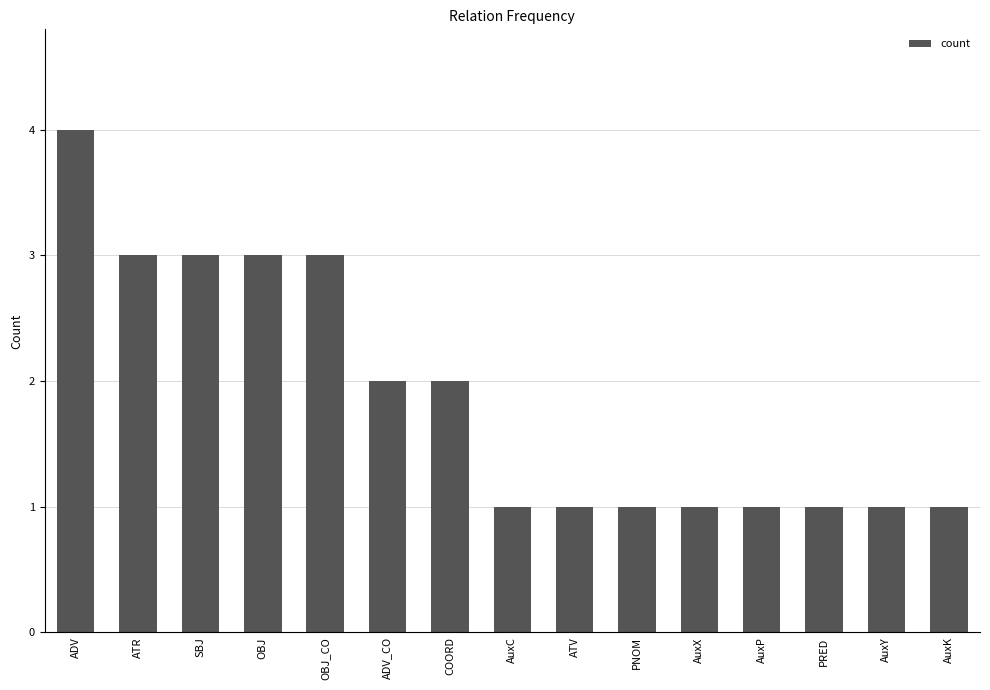

What position from the left is OBJ?

4